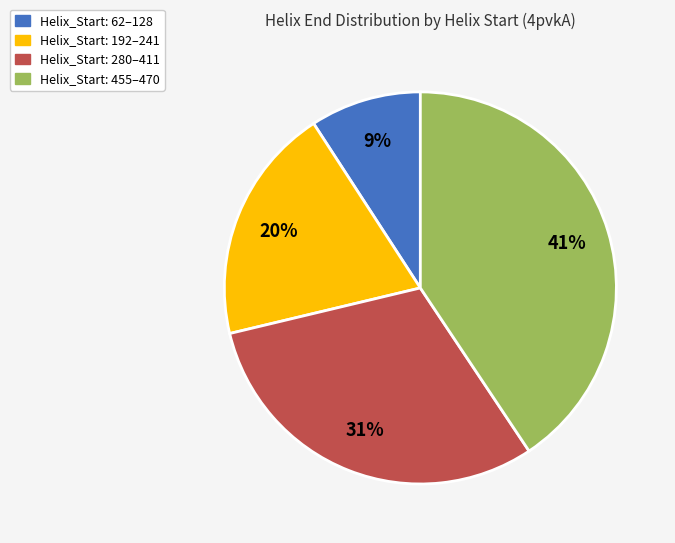

Rank the categories by value from highest to lowest.

Helix_Start: 455–470, Helix_Start: 280–411, Helix_Start: 192–241, Helix_Start: 62–128